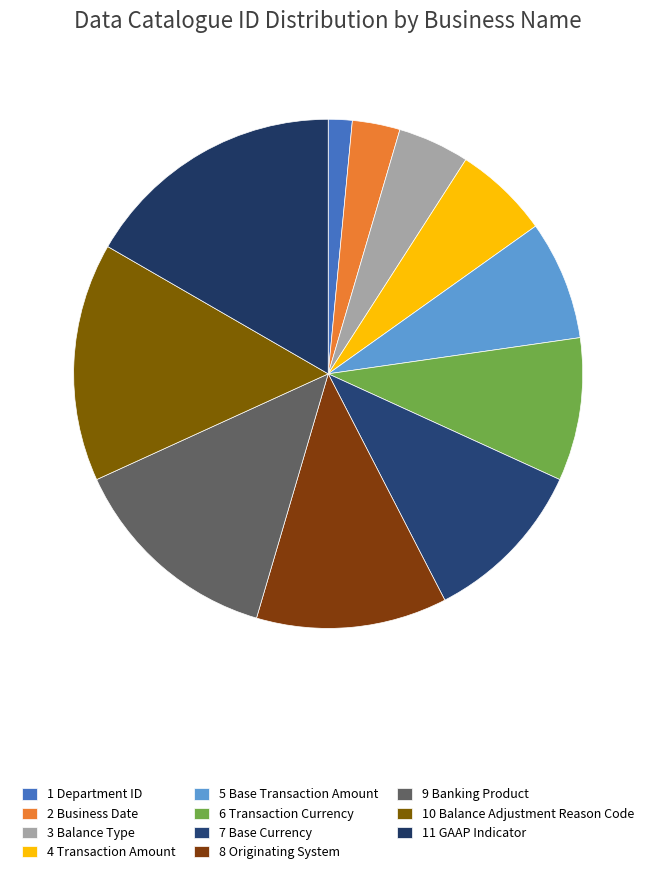

Count the number of slices in the pie.

11